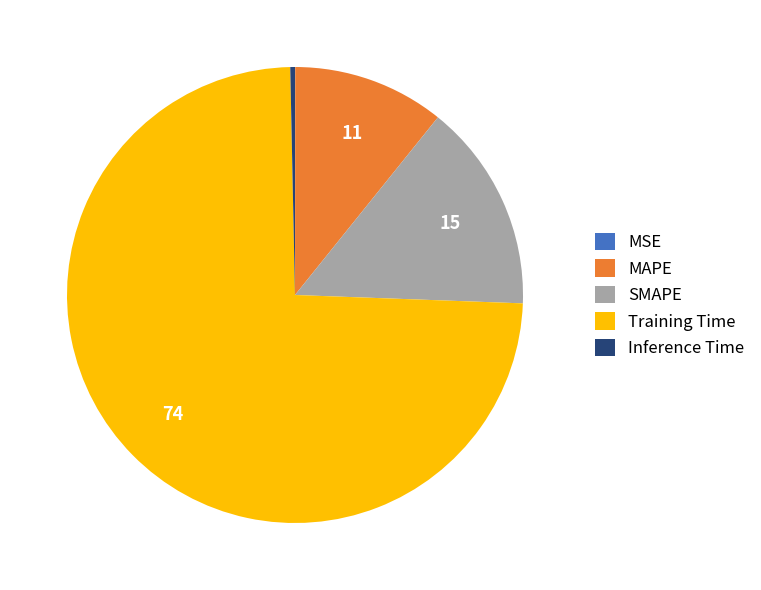

Is there any slice that represents more than half of the pie?

Yes